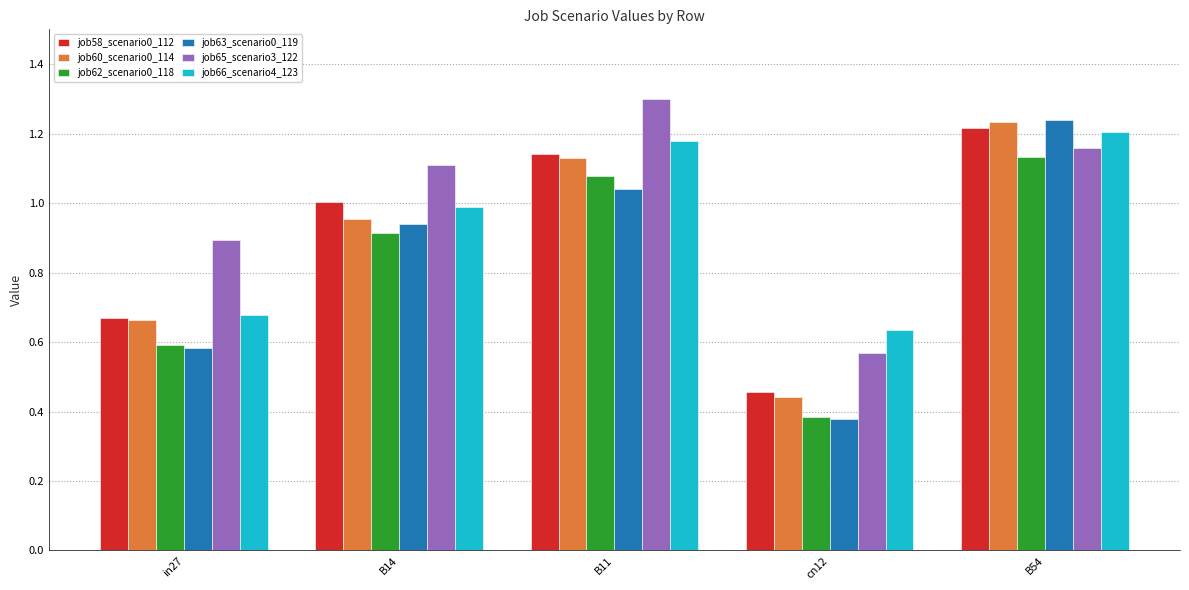

List the labels in order of job60_scenario0_114 value, largest first.

B54, B11, B14, in27, cn12